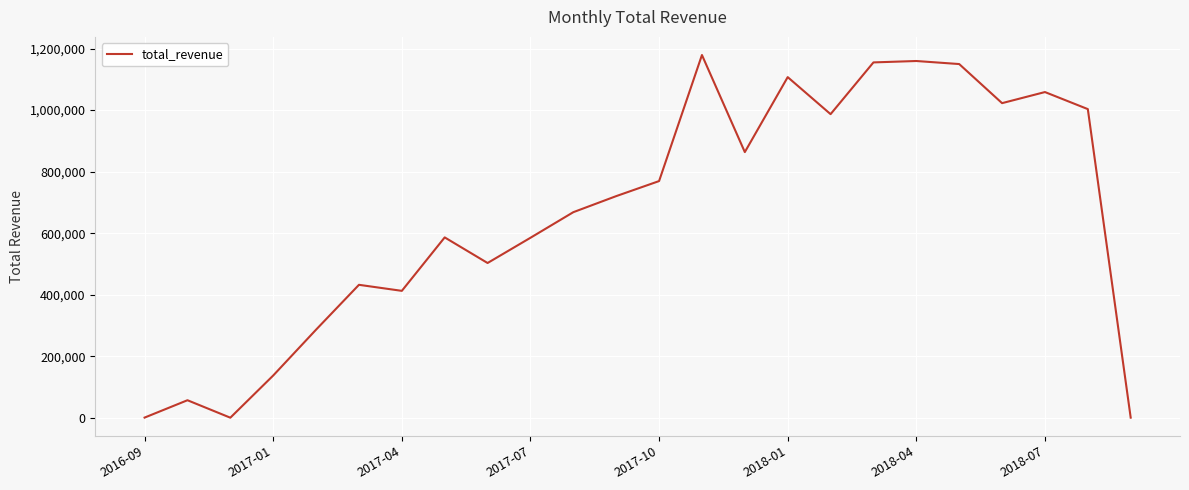

What is the greatest value displayed?

1179143.8